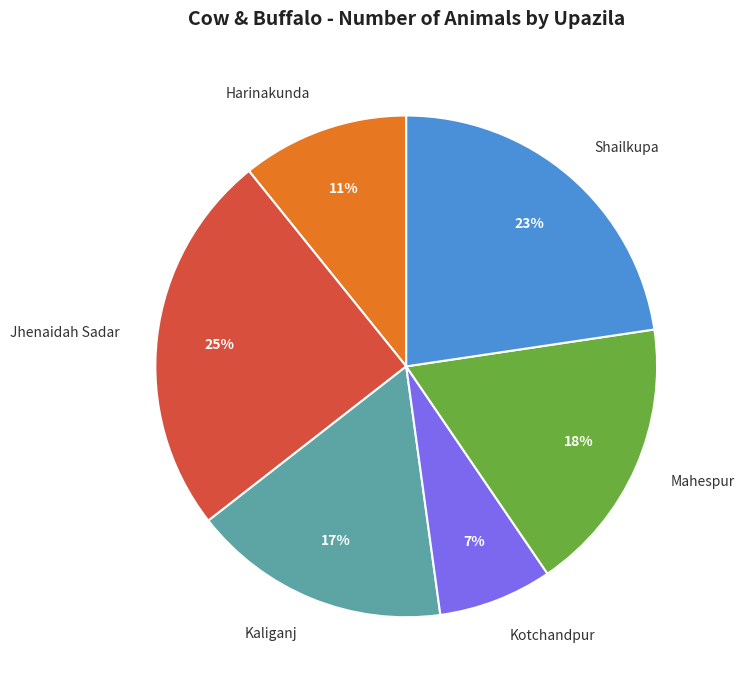

Rank the categories by value from highest to lowest.

Jhenaidah Sadar, Shailkupa, Mahespur, Kaliganj, Harinakunda, Kotchandpur